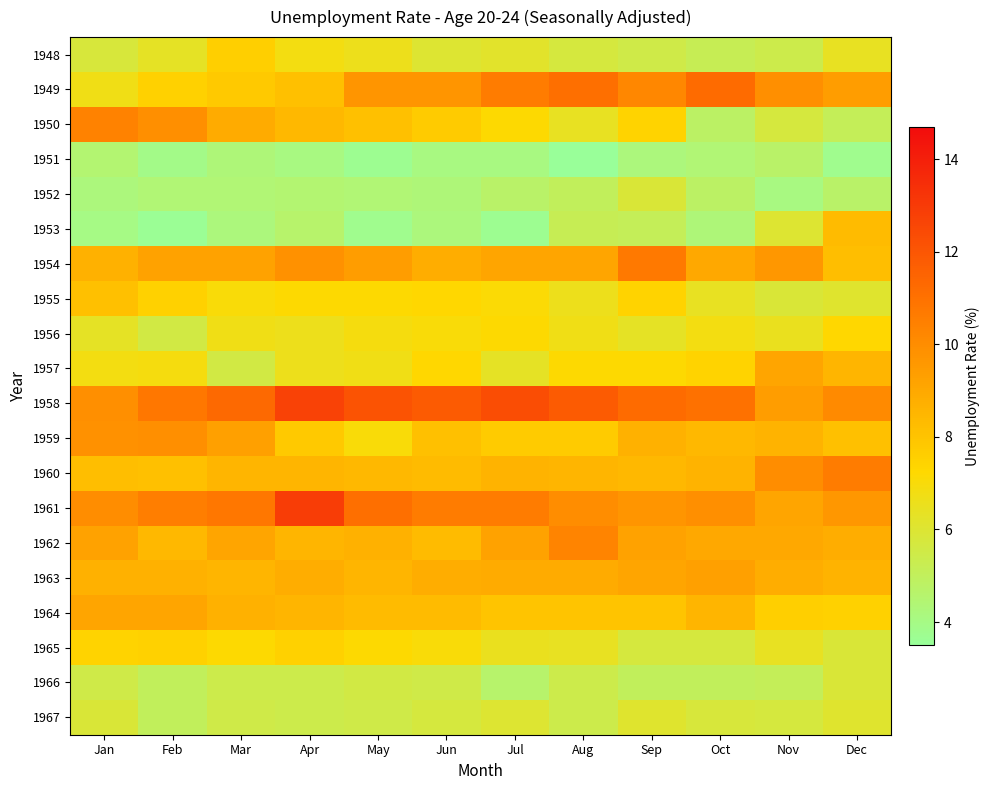

At how many categories does at least one series exceed 5?

12